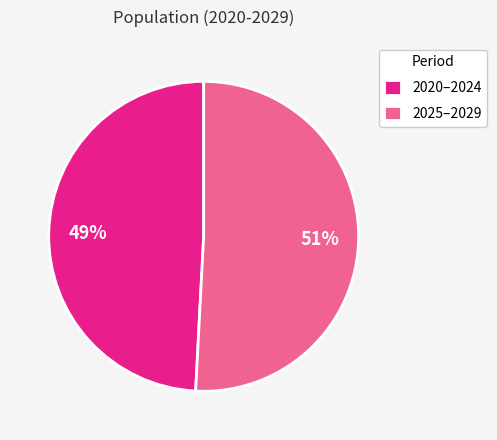

What is the ratio of the value at 2020–2024 to the value at 2025–2029?

1.0